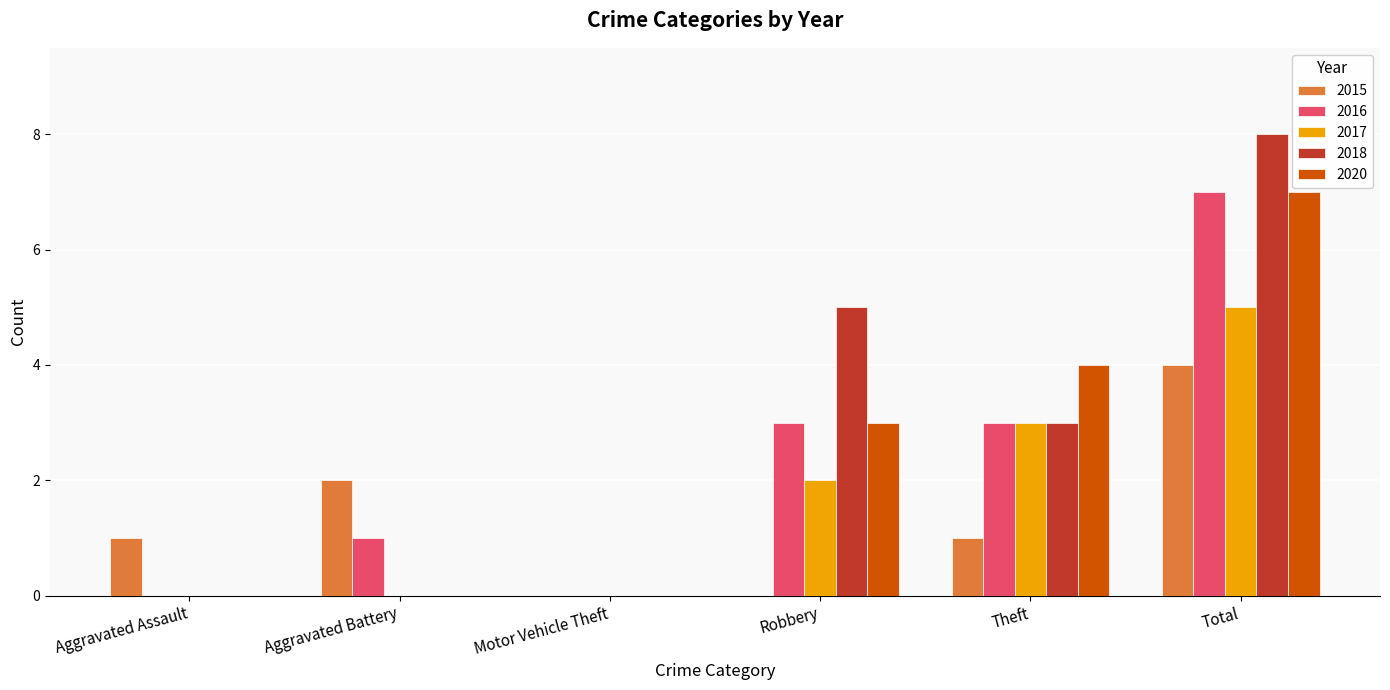

How many categories are shown in the chart?

6